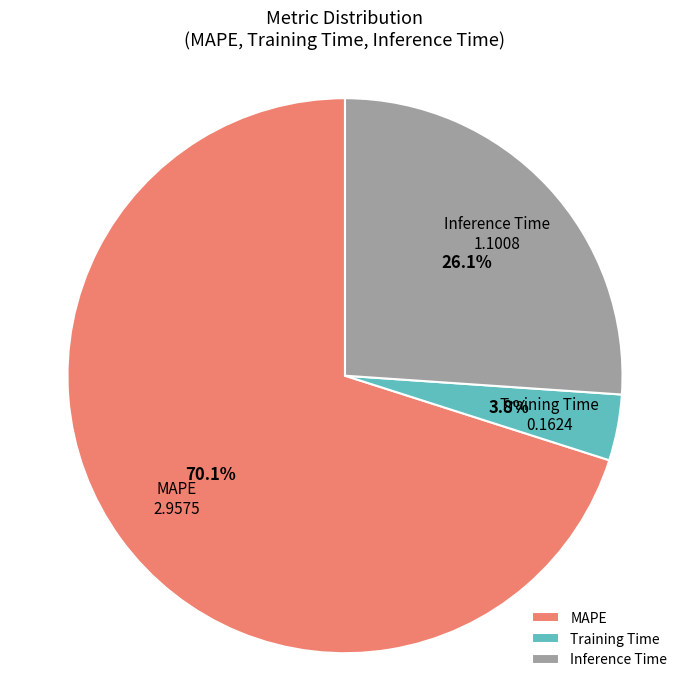

How much of the chart is everything except Inference Time?

73.9%